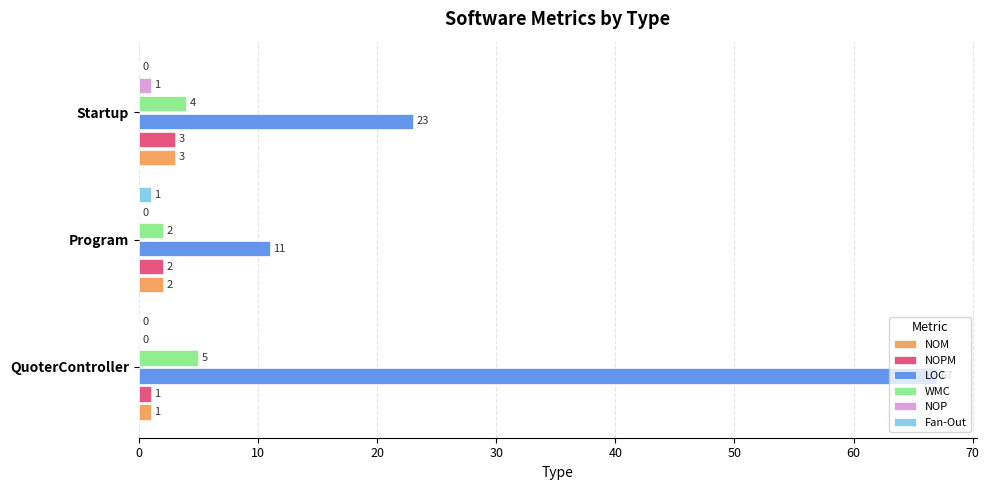

Which series changed the most between QuoterController and Startup?

LOC